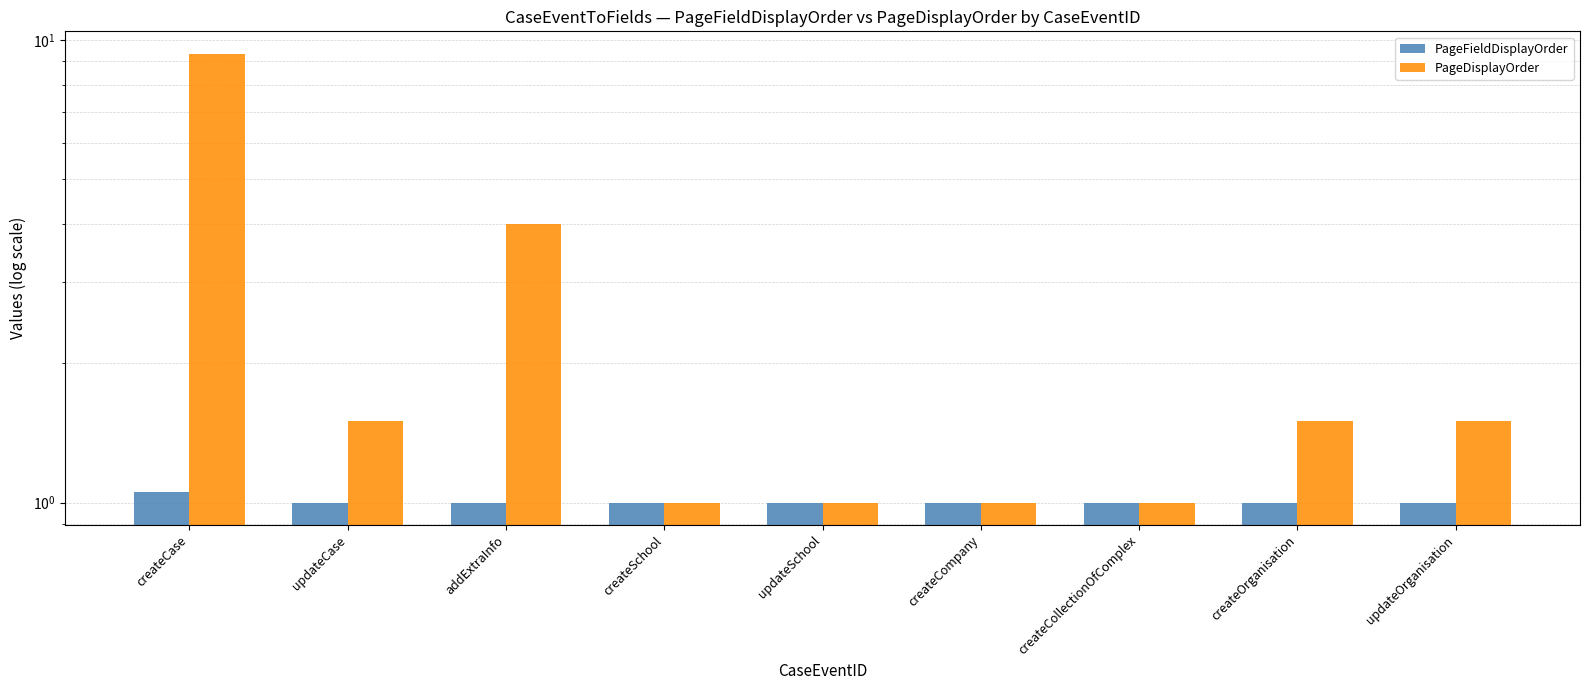

Which category has the highest value across all series?

createCase